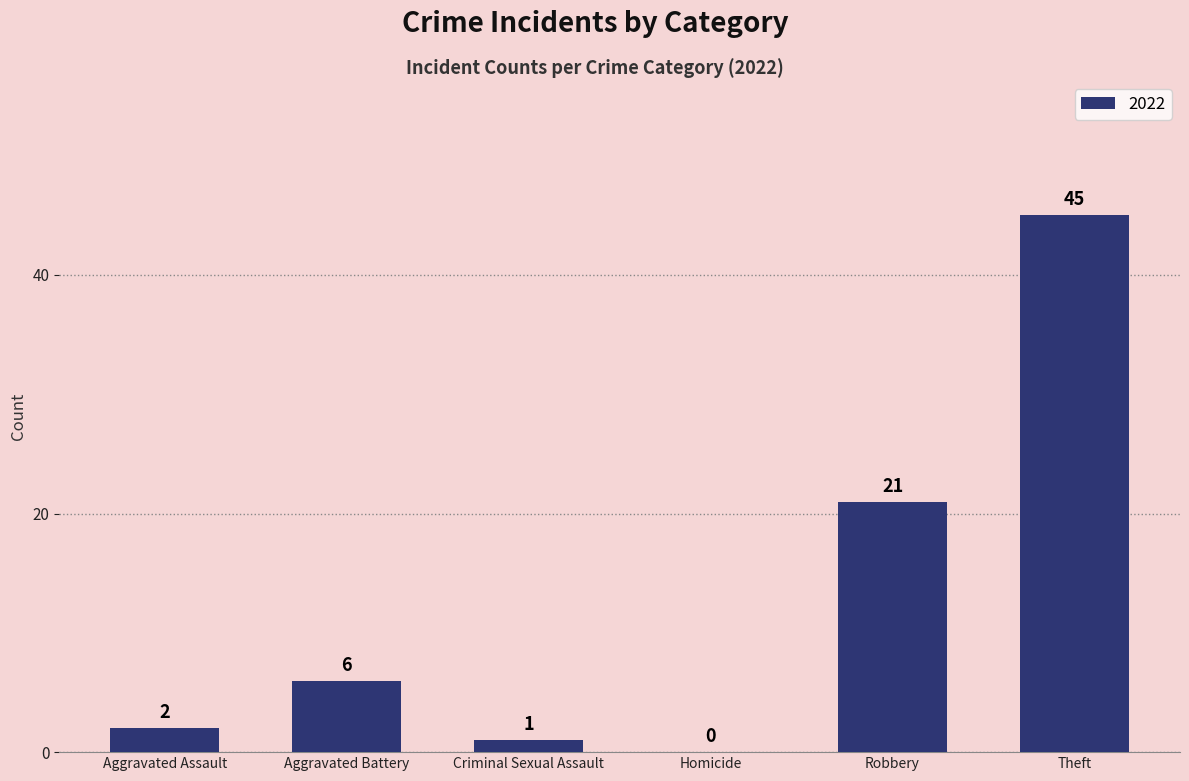

What is the sum of all values?

75